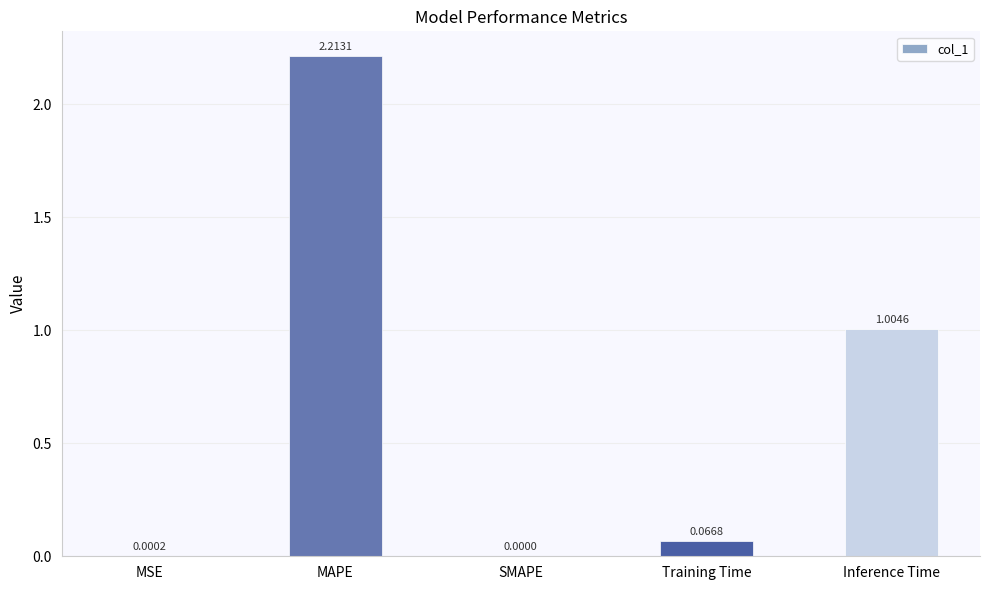

Between Training Time and MAPE, which is larger?

MAPE